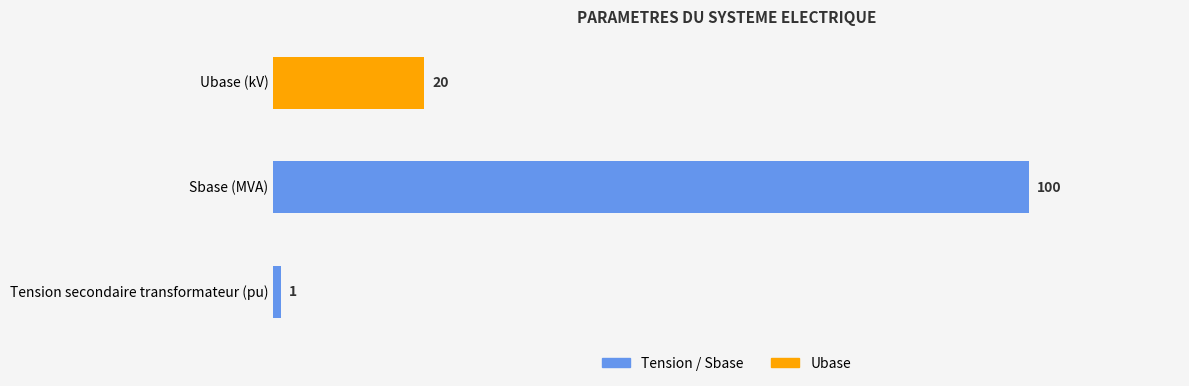

Between Ubase (kV) and Tension secondaire transformateur (pu), which is larger?

Ubase (kV)